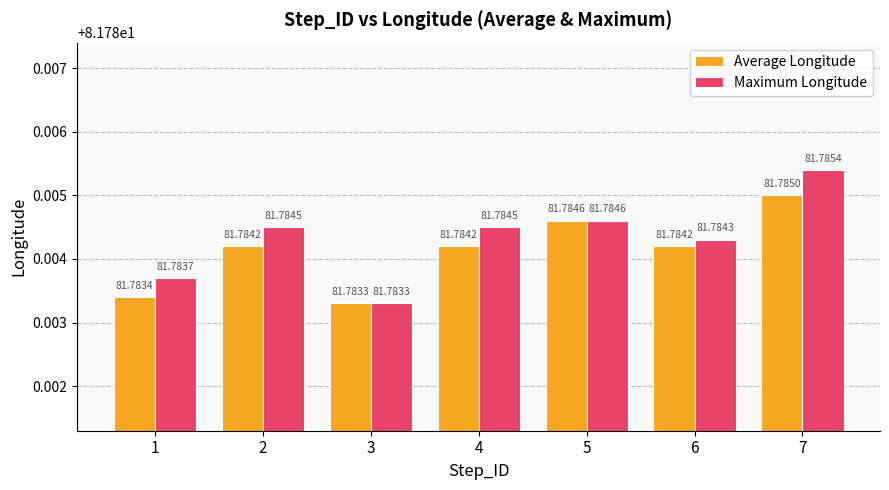

What is the lowest value of the Maximum Longitude series?

81.8